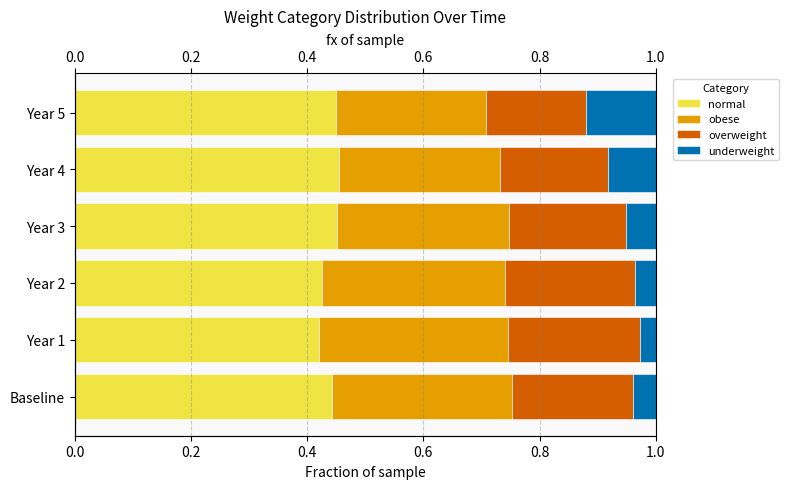

How many bars are there in each group?

4